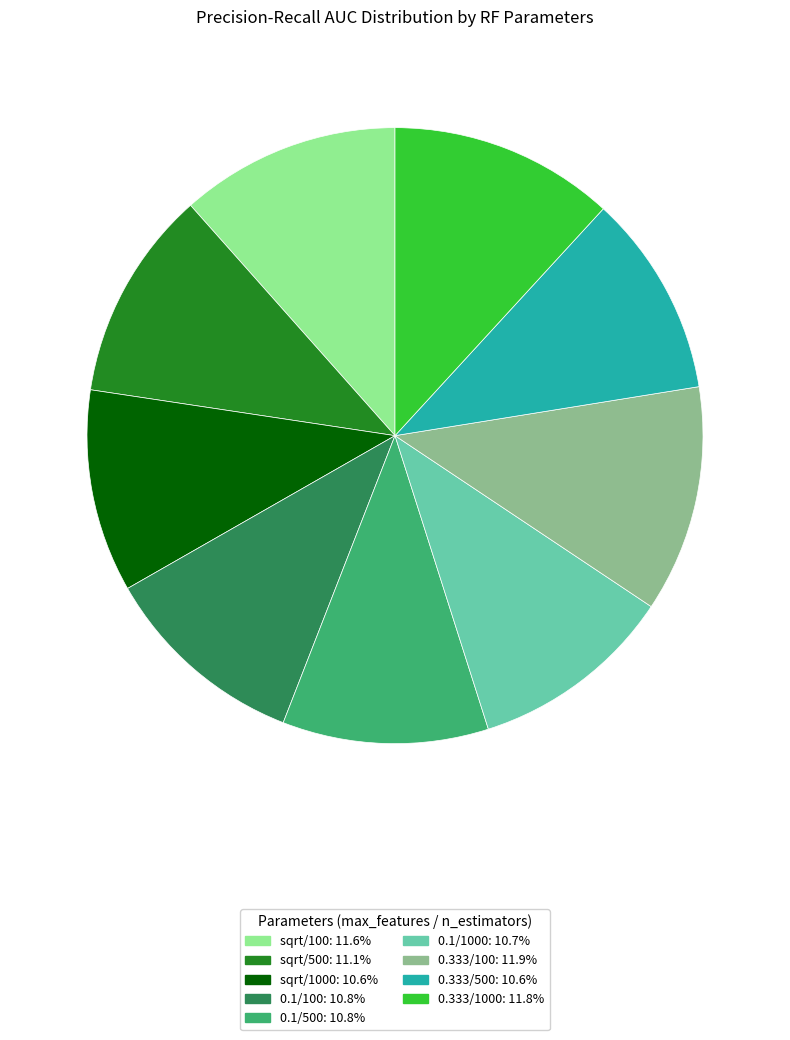

Is there any slice that represents more than half of the pie?

No